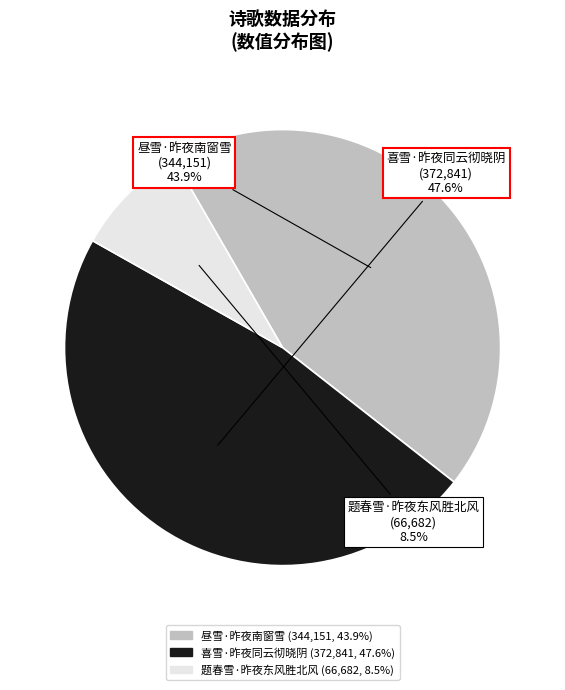

How many slices are in this pie chart?

3